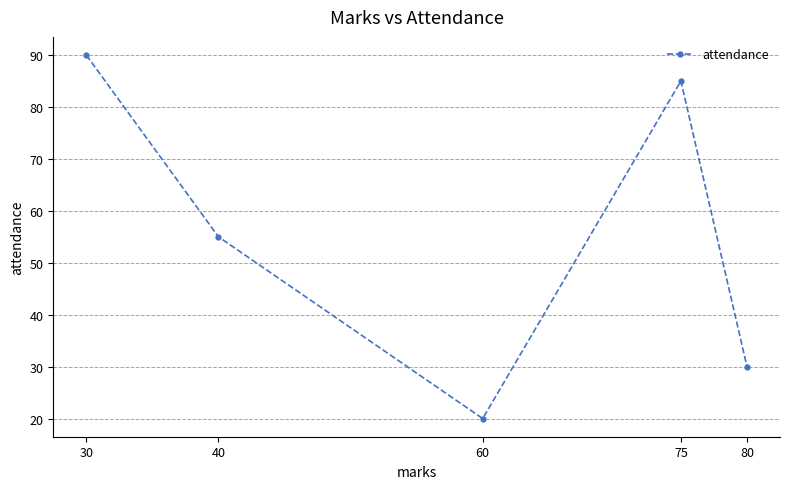

List the labels in order of value, smallest first.

60, 80, 40, 75, 30